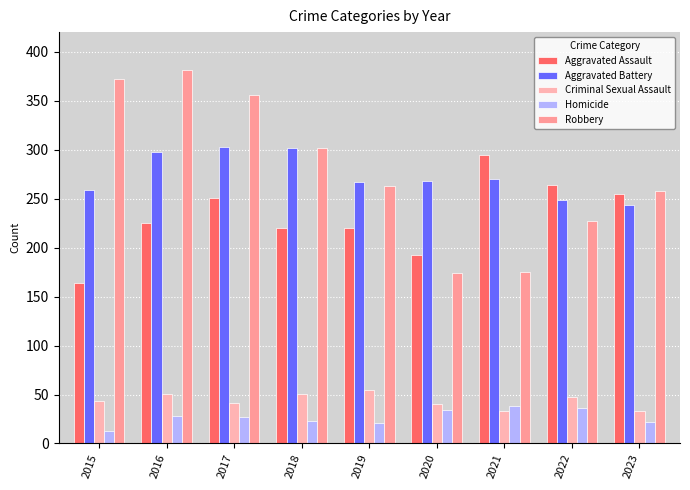

At which label does Criminal Sexual Assault reach its minimum?

2021